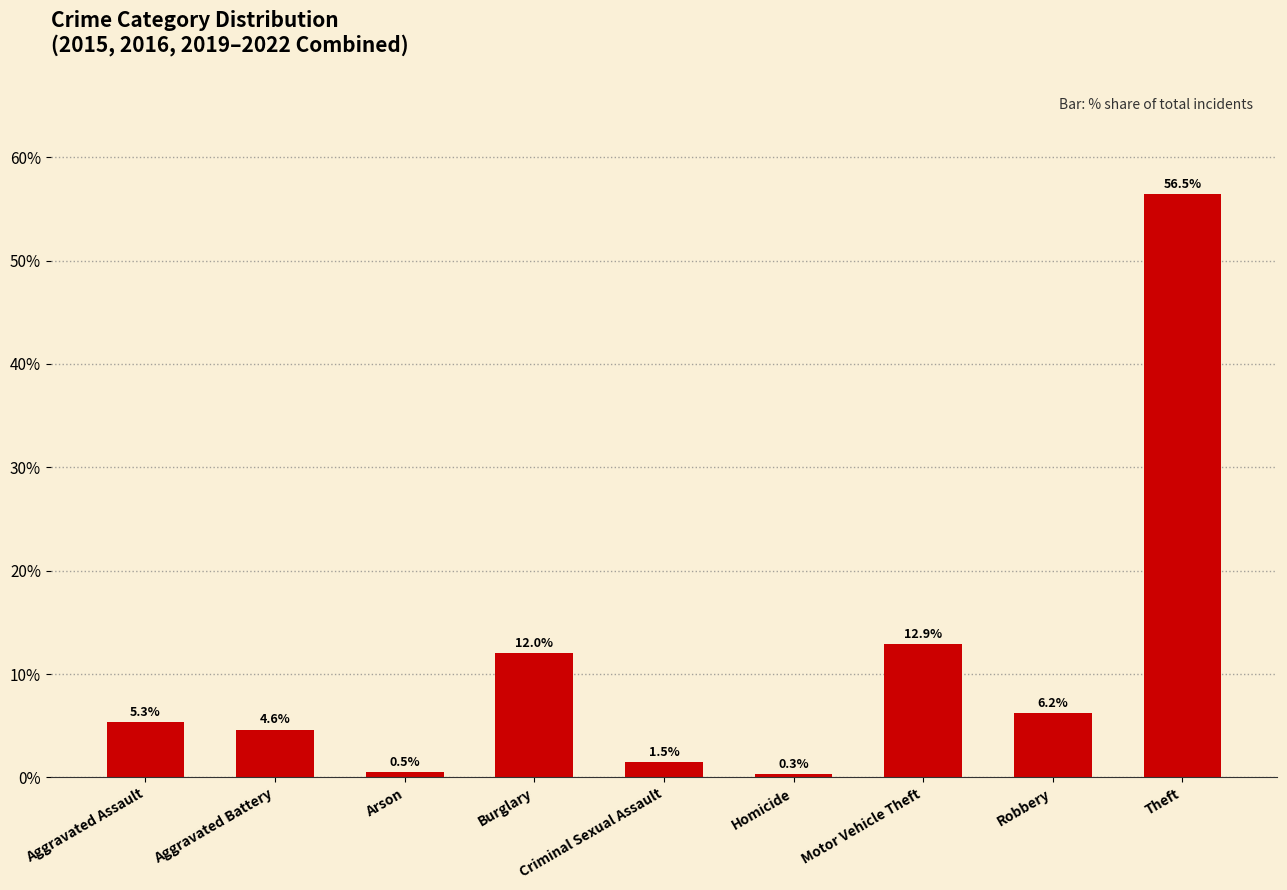

At which category does the chart reach its peak across all series?

Theft